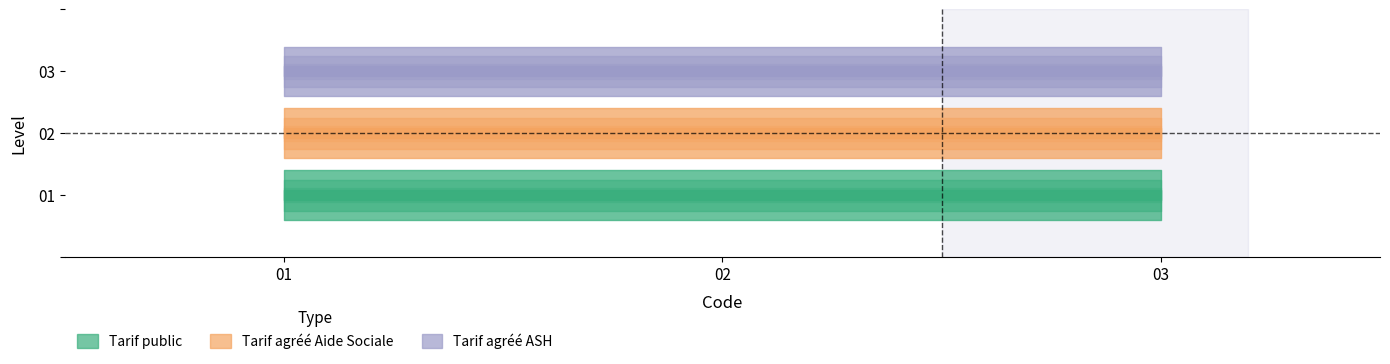

Which series has the largest range (max minus min)?

Tarif public